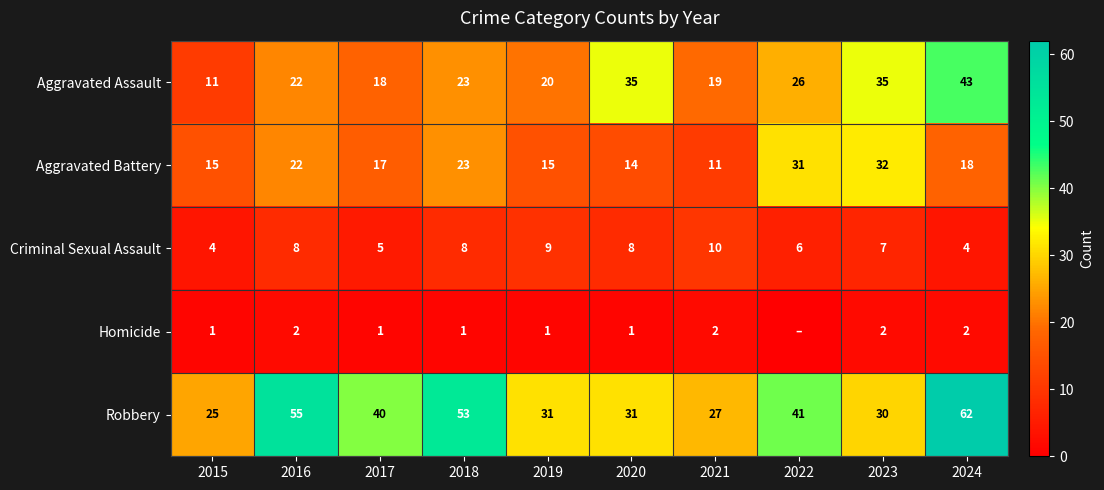

What is the difference between the second highest and second lowest values in the Robbery series?

28